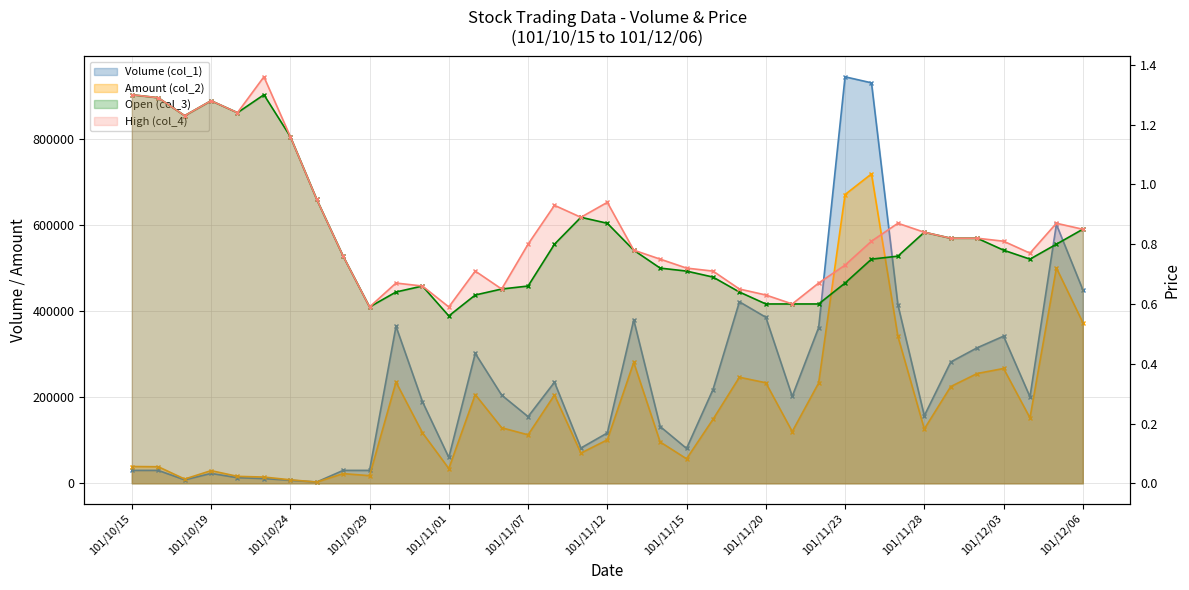

Reading left to right, transcribe all the data shown in this chart.

Volume (col_1): 30000.0	30000.0	8000.0	23000.0	13000.0	11000.0	7000.0	3000.0	30000.0	30000.0	365000.0	190000.0	60000.0	302000.0	205000.0	155000.0	235000.0	82000.0	117000.0	380000.0	132000.0	81000.0	218000.0	422000.0	386000.0	202000.0	362000.0	945000.0	931000.0	415000.0	157000.0	282000.0	315000.0	342000.0	201000.0	602000.0	450000.0
Amount (col_2): 39000.0	38500.0	9840.0	29440.0	16120.0	14480.0	8120.0	2850.0	22500.0	17700.0	235350.0	117600.0	34200.0	206340.0	129130.0	112700.0	205160.0	70210.0	101050.0	281100.0	96040.0	56940.0	148650.0	246530.0	233710.0	120210.0	233140.0	671310.0	719290.0	341590.0	126300.0	224880.0	255200.0	266900.0	152050.0	500670.0	373800.0
Open (col_3): 1.3	1.3	1.2	1.3	1.2	1.3	1.2	0.9	0.8	0.6	0.6	0.7	0.6	0.6	0.7	0.7	0.8	0.9	0.9	0.8	0.7	0.7	0.7	0.6	0.6	0.6	0.6	0.7	0.8	0.8	0.8	0.8	0.8	0.8	0.8	0.8	0.8
High (col_4): 1.3	1.3	1.2	1.3	1.2	1.4	1.2	0.9	0.8	0.6	0.7	0.7	0.6	0.7	0.7	0.8	0.9	0.9	0.9	0.8	0.8	0.7	0.7	0.7	0.6	0.6	0.7	0.7	0.8	0.9	0.8	0.8	0.8	0.8	0.8	0.9	0.8